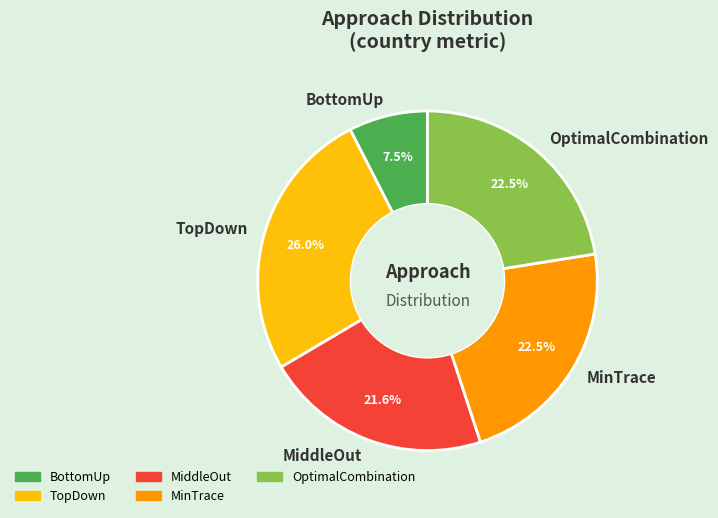

Which has a higher value, MinTrace or BottomUp?

MinTrace